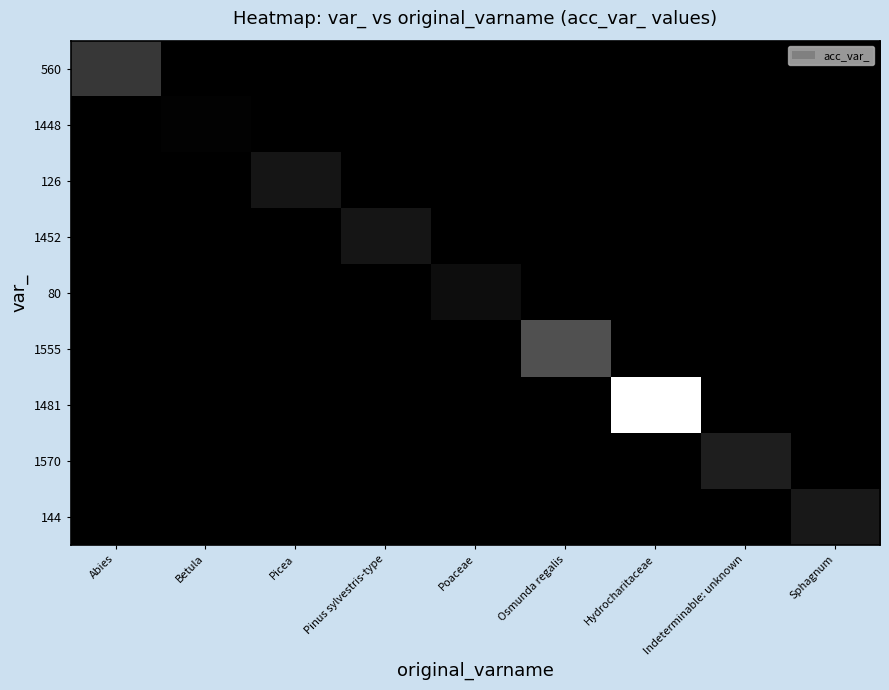

What is the total value across all series at Sphagnum?

144